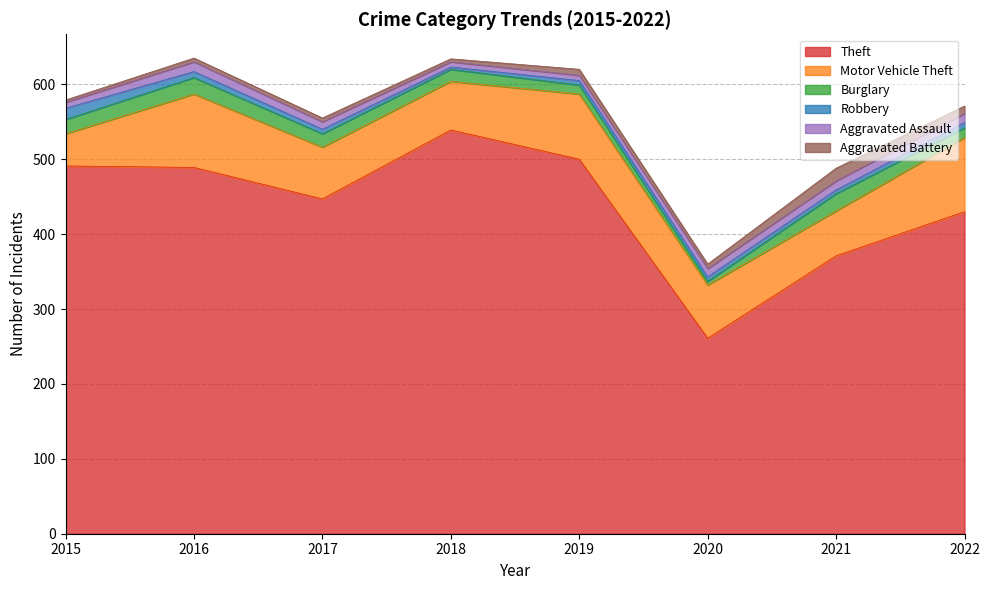

What is the maximum value shown in the chart?

539